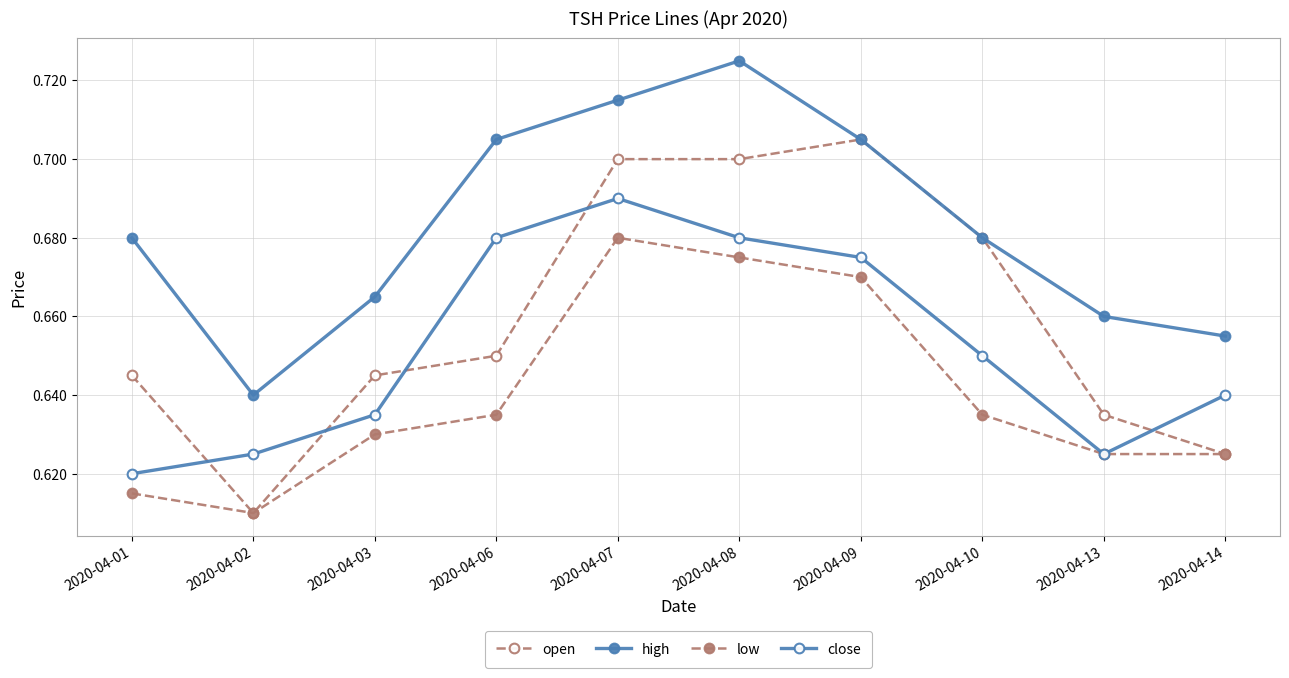

Is this an area chart (filled region under the line)?

No